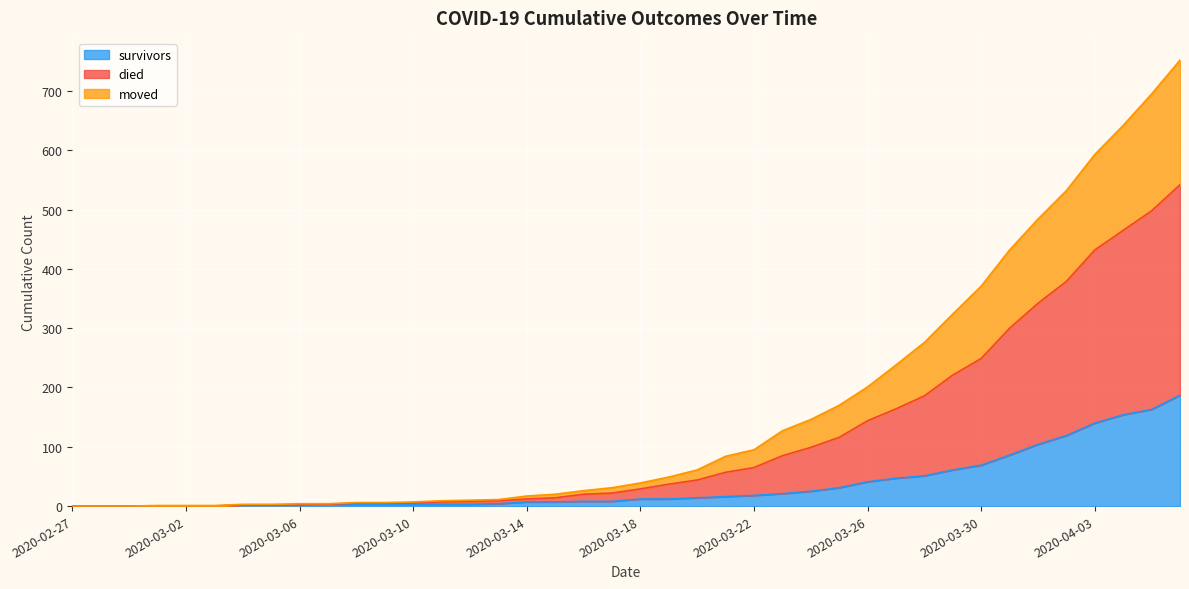

What is the label of the 40th point from the right?

2020-02-27